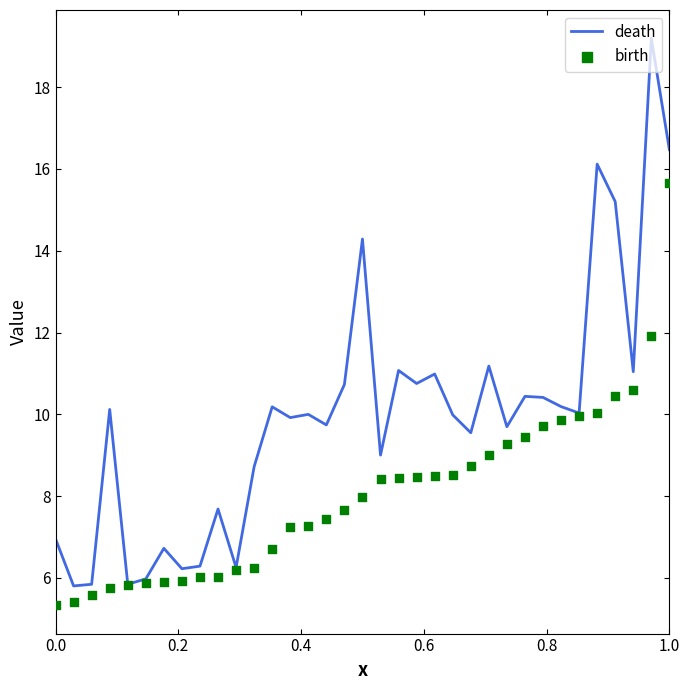

Is the value of birth at 29 greater than the value of death at 16?

No